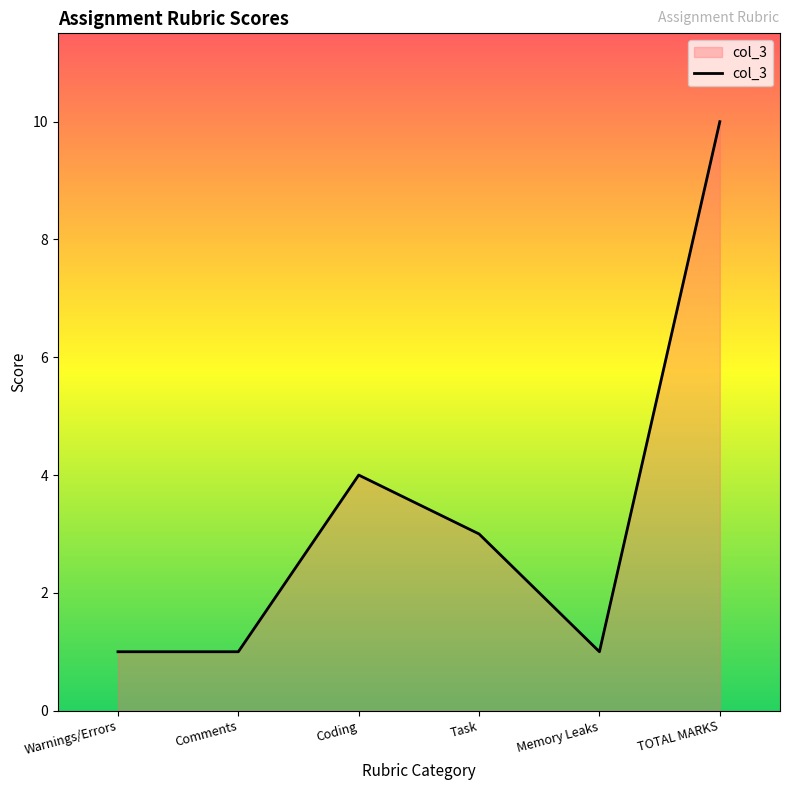

Where does the data first go above 3?

Coding